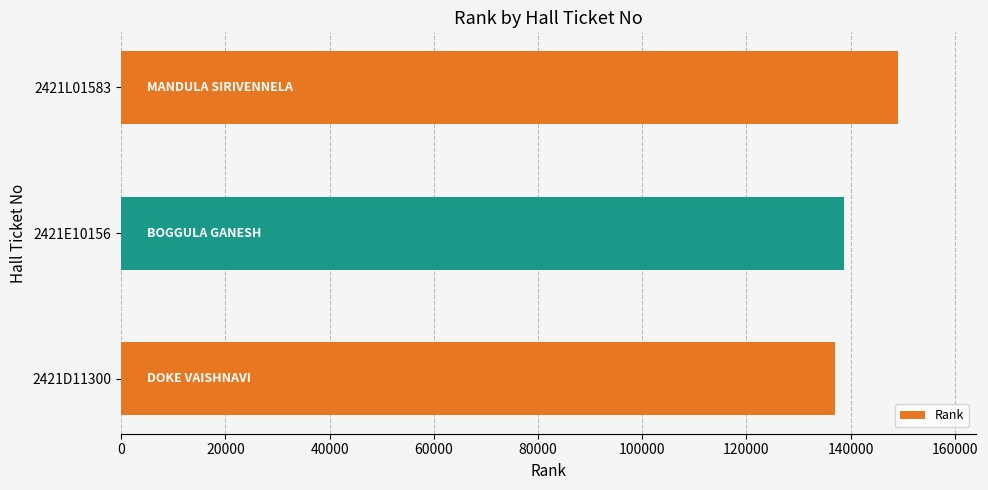

What is the change in value from 2421E10156 to 2421L01583?

+10296